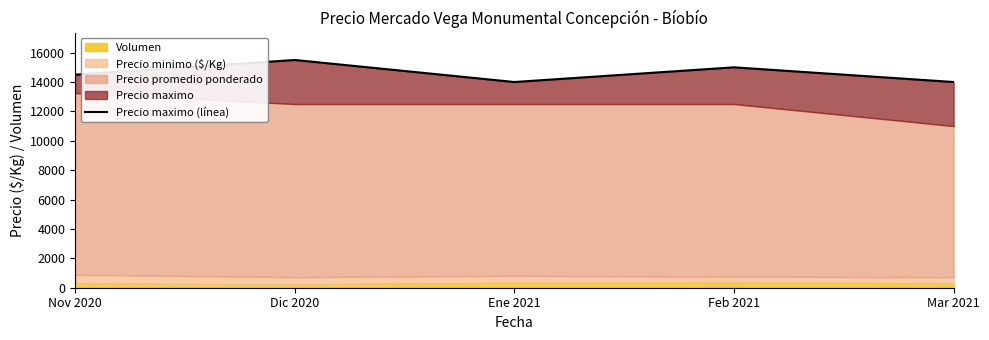

List the labels in order of value, largest first.

Dic 2020, Feb 2021, Nov 2020, Ene 2021, Mar 2021